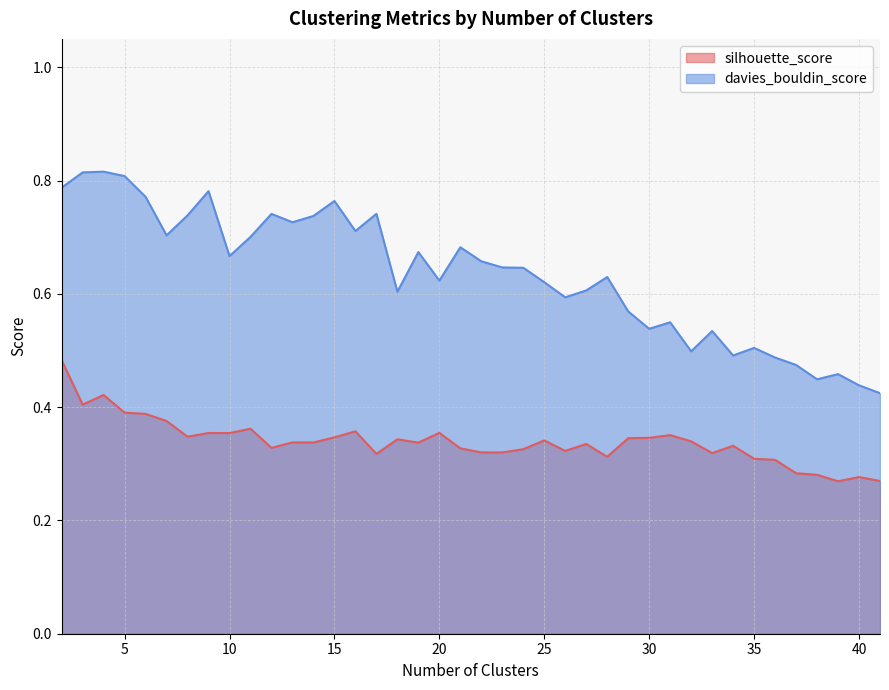

Which label corresponds to the largest value in the chart?

4